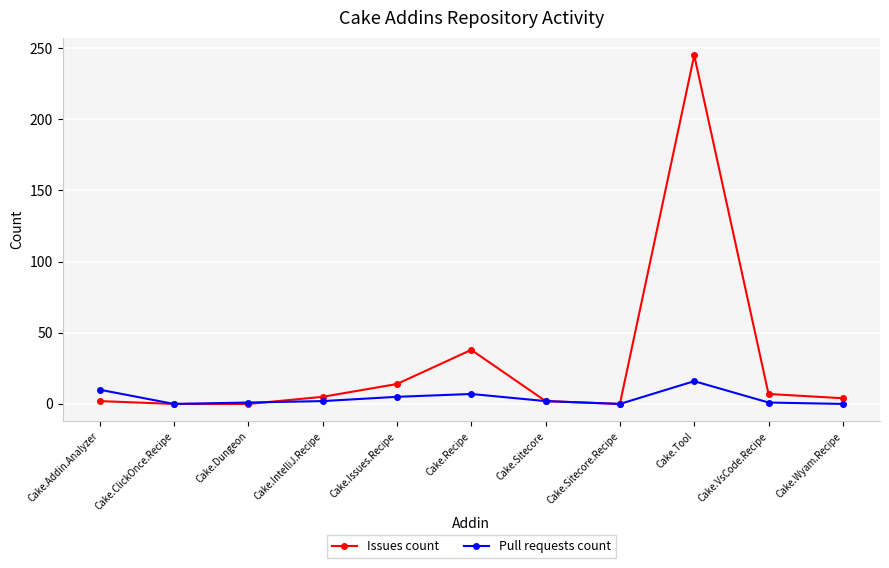

What is the maximum value shown in the chart?

245